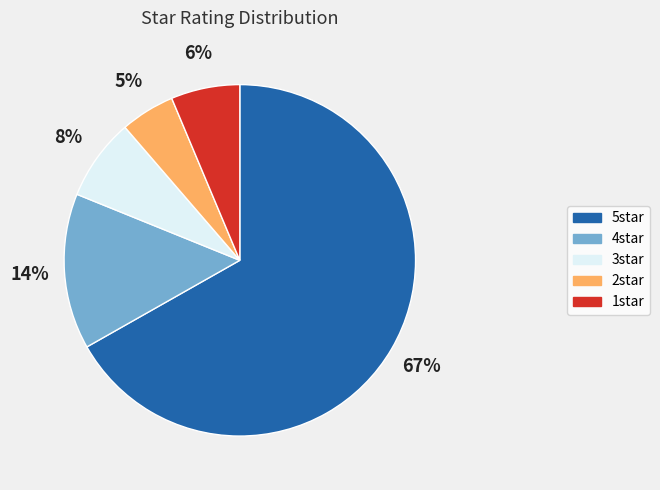

Do 1star and 2star together represent more than half of the pie?

No